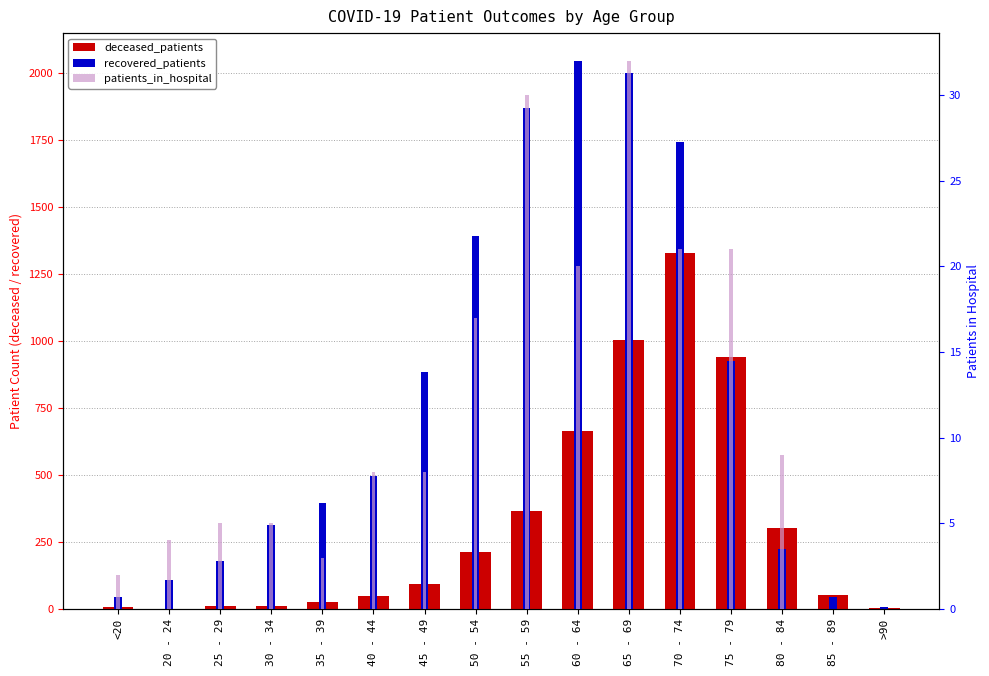

What is the difference between the maximum and minimum values in the deceased_patients series?

1327